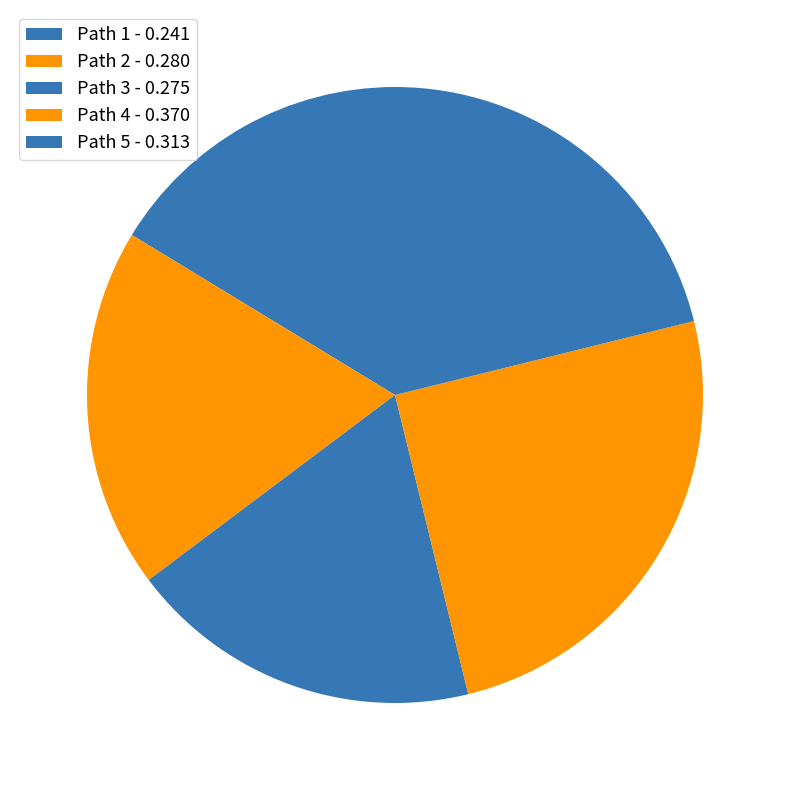

Count the number of slices in the pie.

5